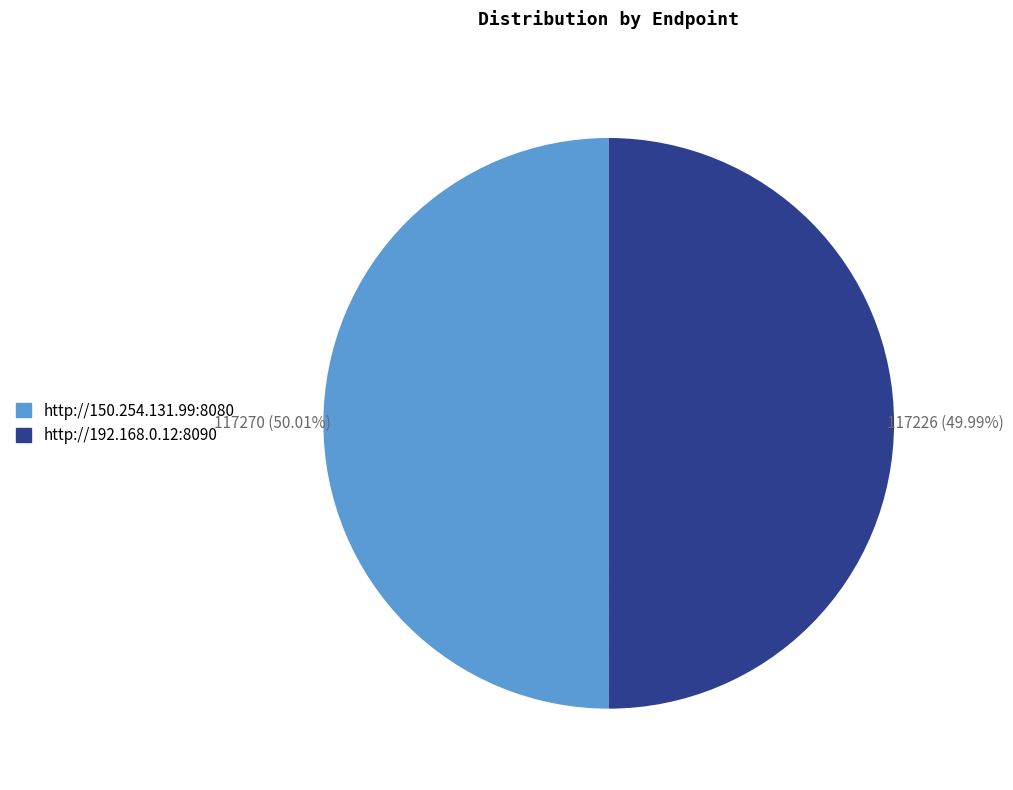

What is the ratio of the value at http://150.254.131.99:8080 to the value at http://192.168.0.12:8090?

1.0